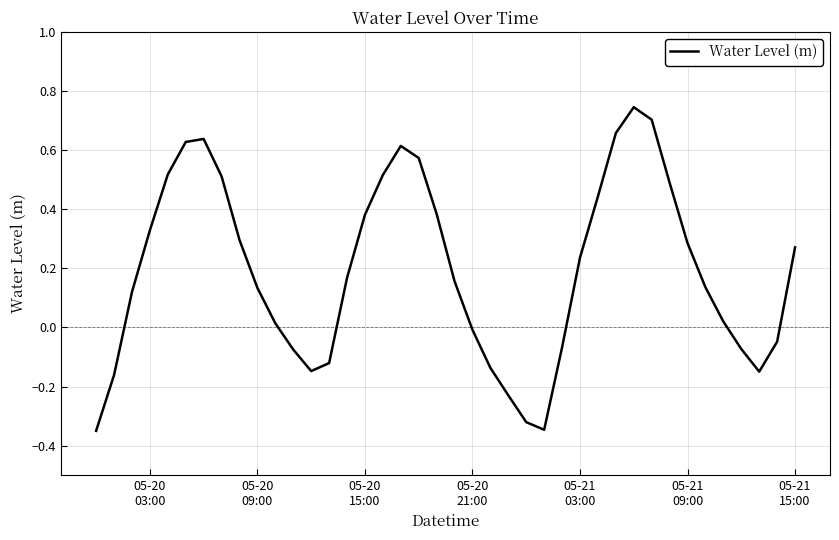

Count the number of categories in the chart.

40